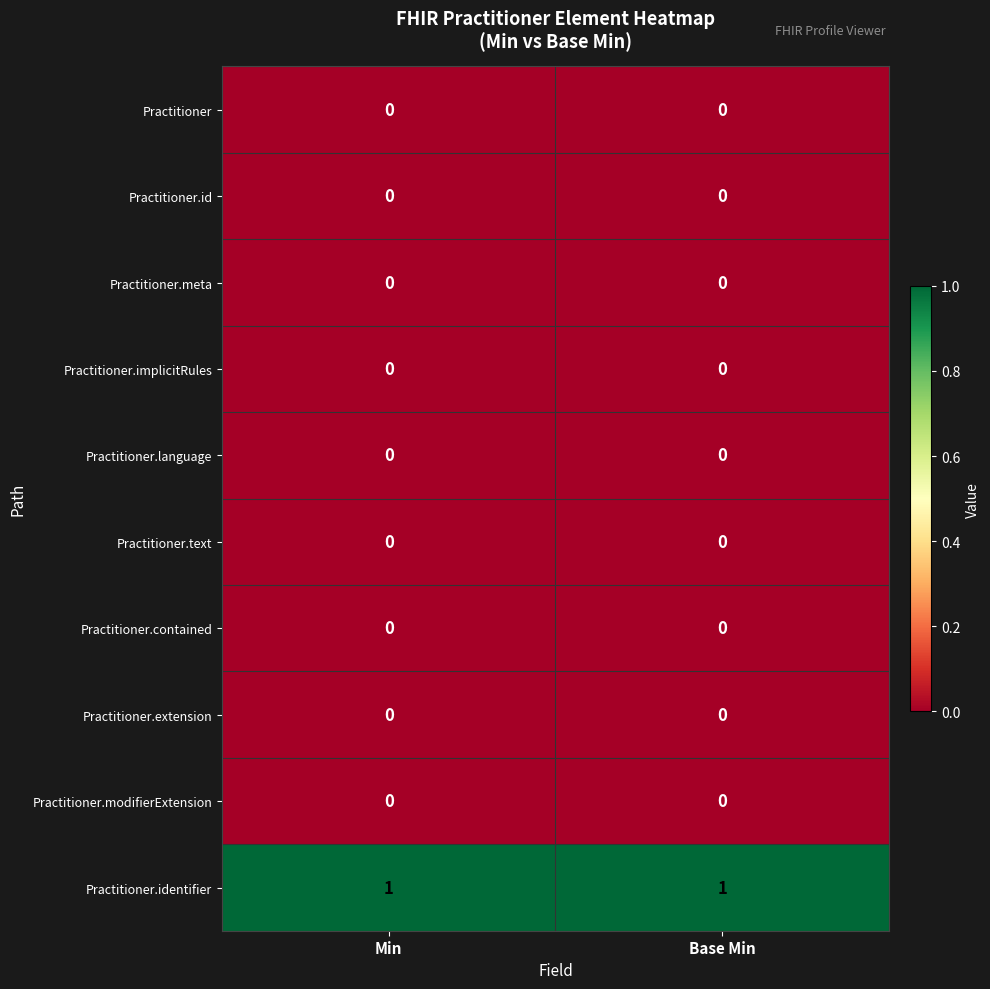

Reading left to right, what are all the values shown in this chart?

Practitioner: 0	0
Practitioner.id: 0	0
Practitioner.meta: 0	0
Practitioner.implicitRules: 0	0
Practitioner.language: 0	0
Practitioner.text: 0	0
Practitioner.contained: 0	0
Practitioner.extension: 0	0
Practitioner.modifierExtension: 0	0
Practitioner.identifier: 1	1